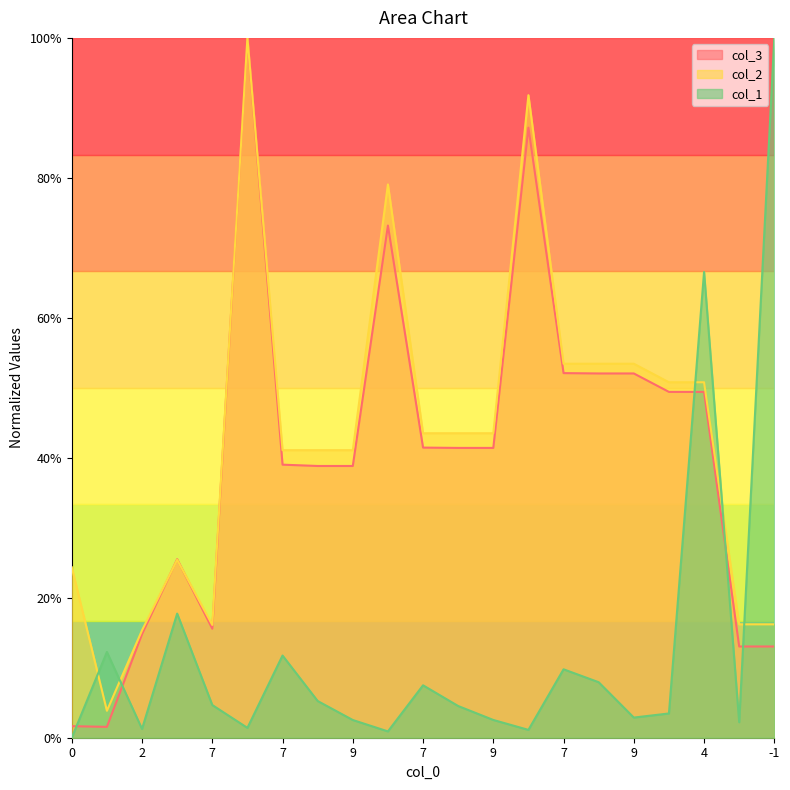

True or false: col_1 and col_3 intersect in this chart.

True